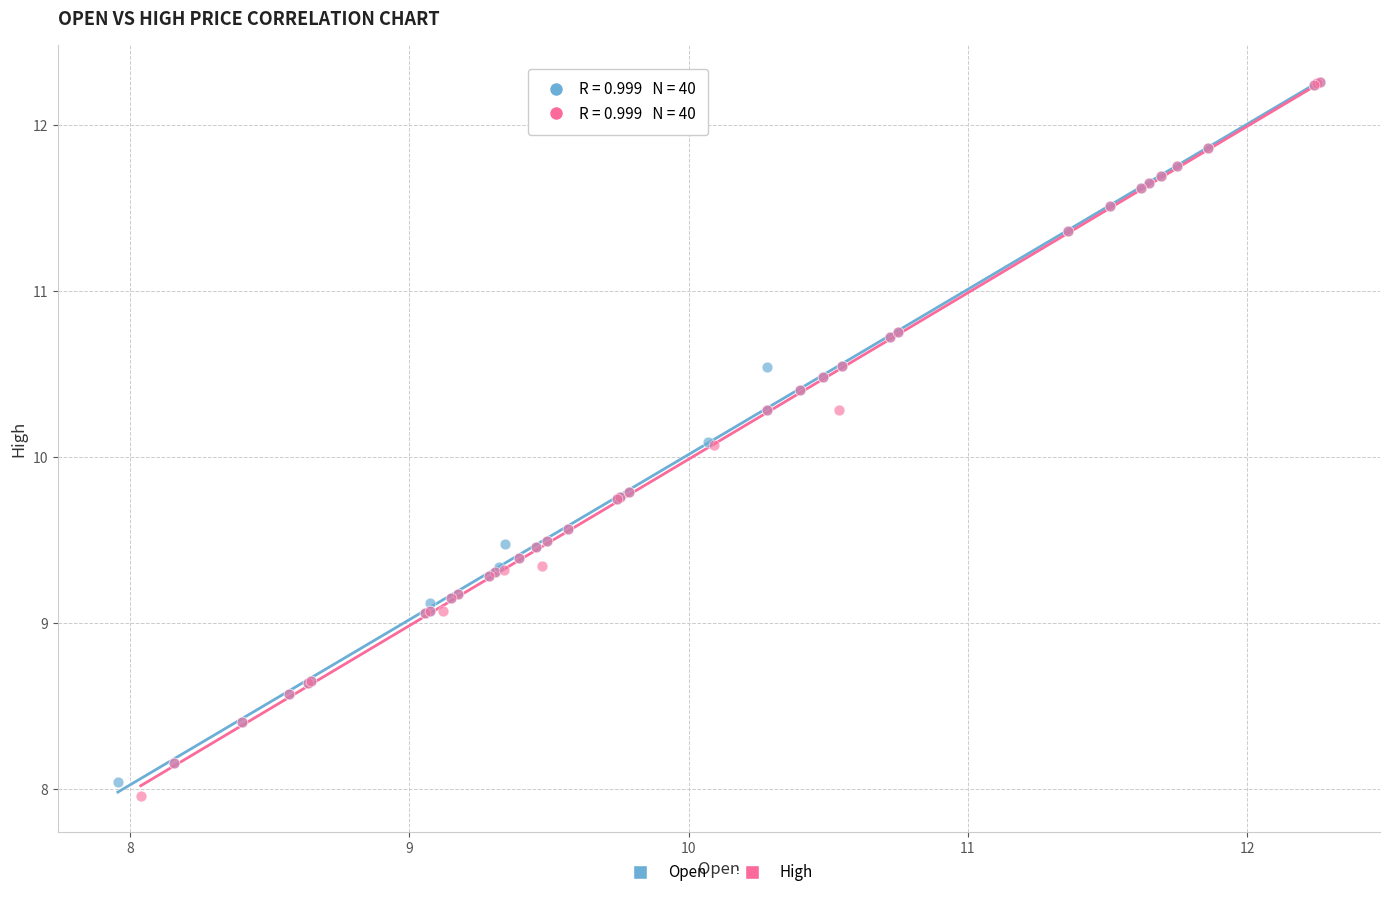

Which series has the widest spread of Y values?

High